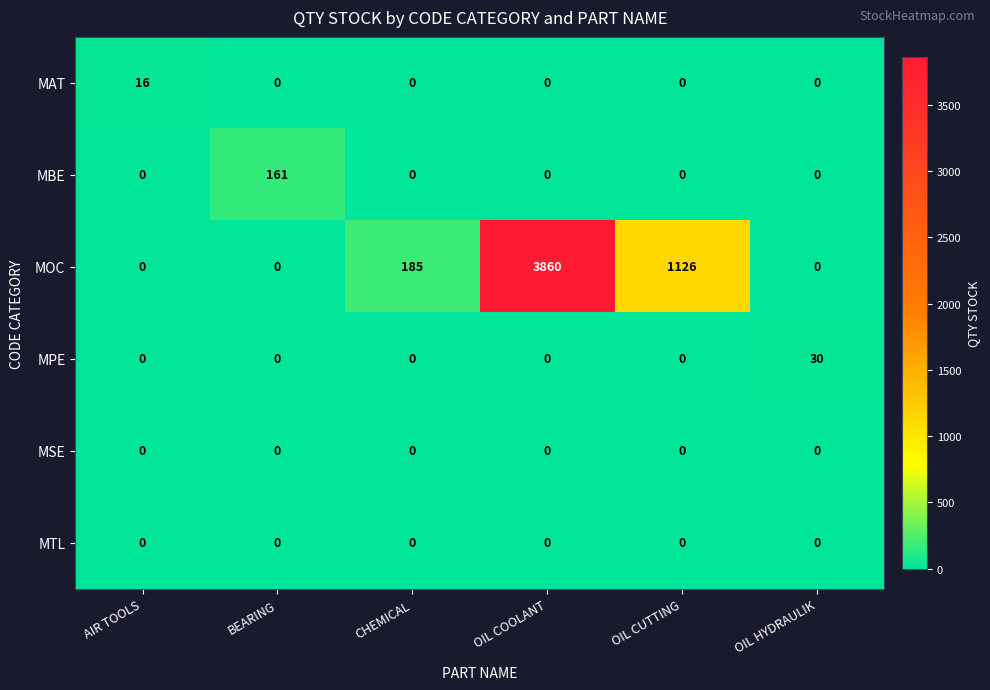

Which label corresponds to the largest value in the chart?

OIL COOLANT